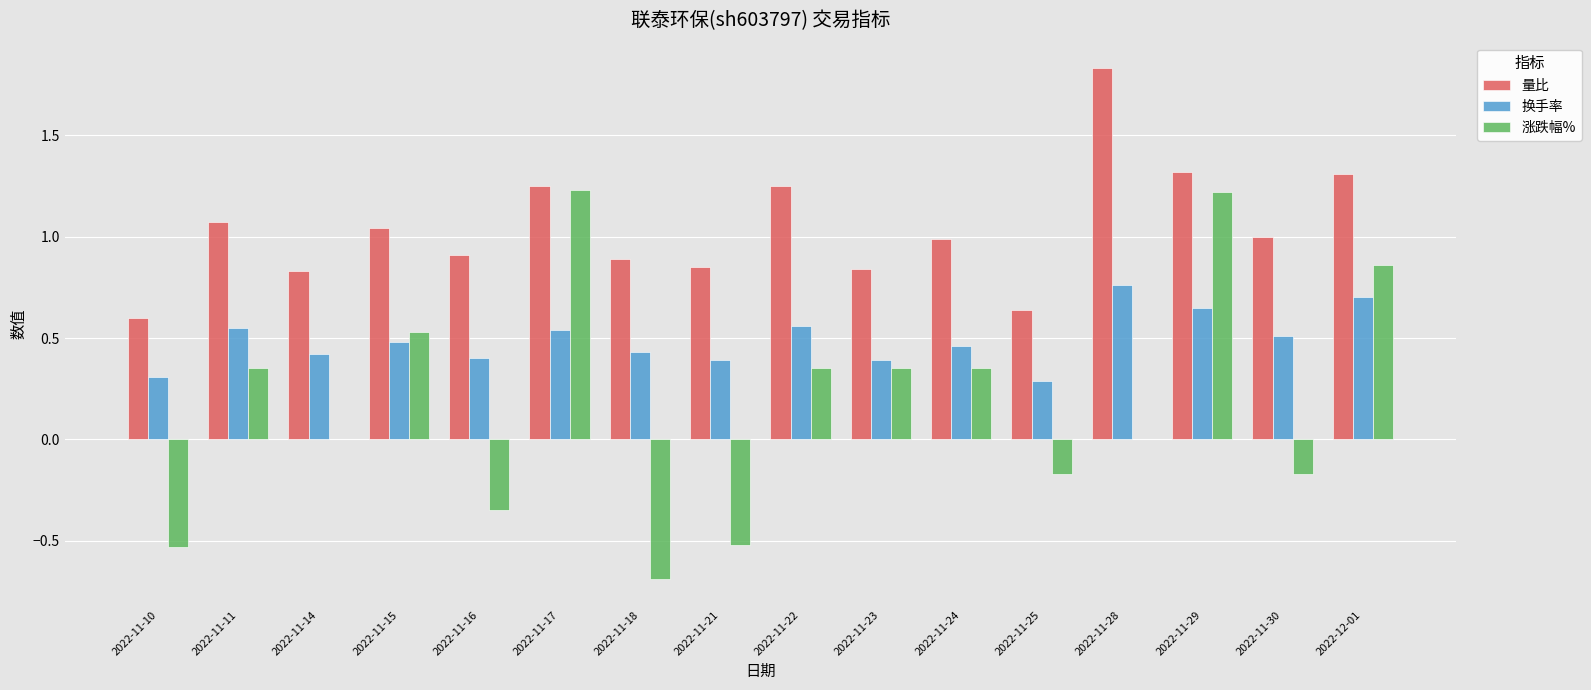

Which series changed the most between 2022-11-10 and 2022-11-25?

涨跌幅%